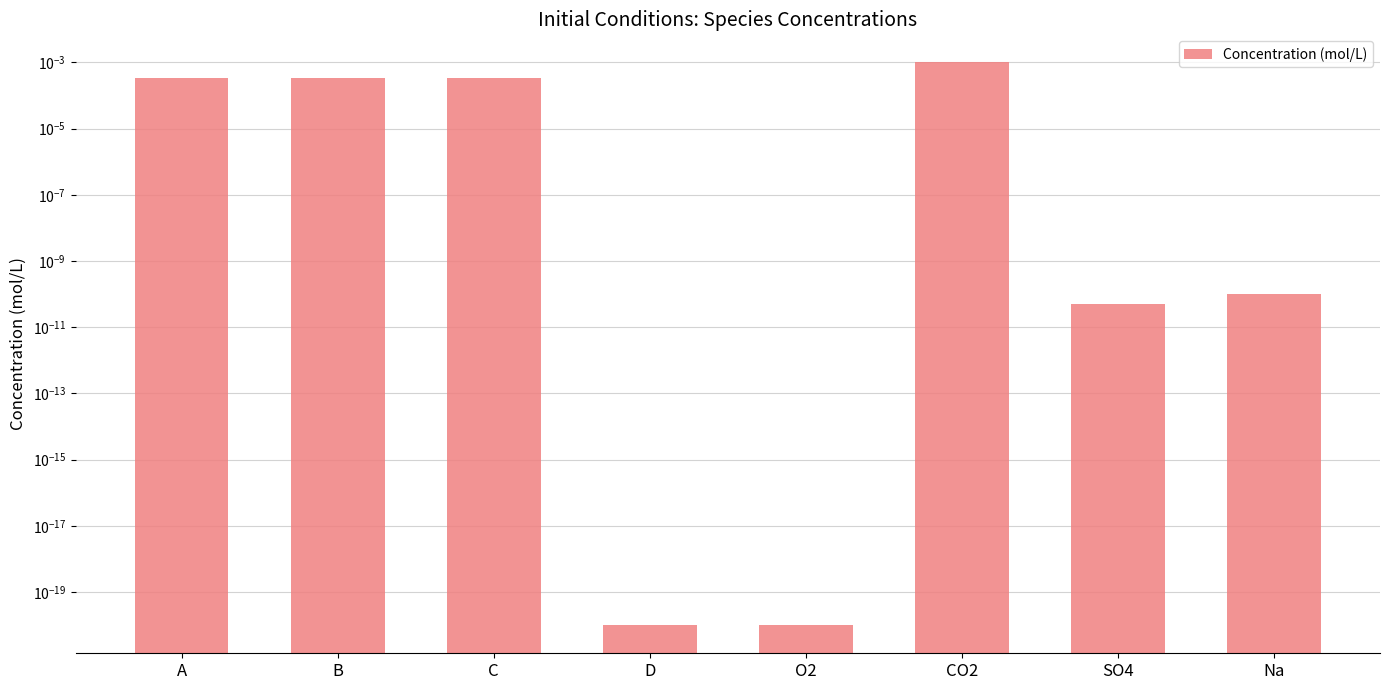

Does the chart contain stacked bars?

No